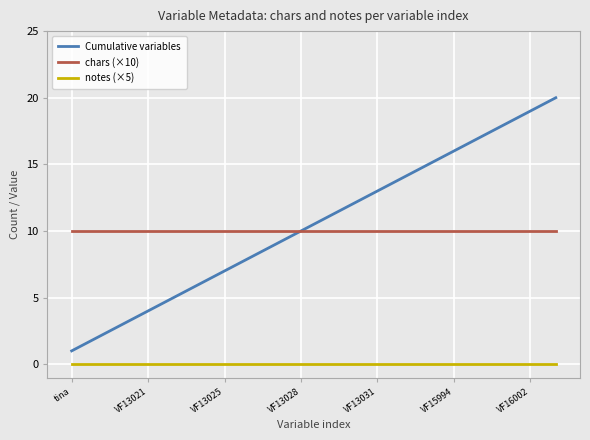

True or false: notes (×5) and Cumulative variables intersect in this chart.

False